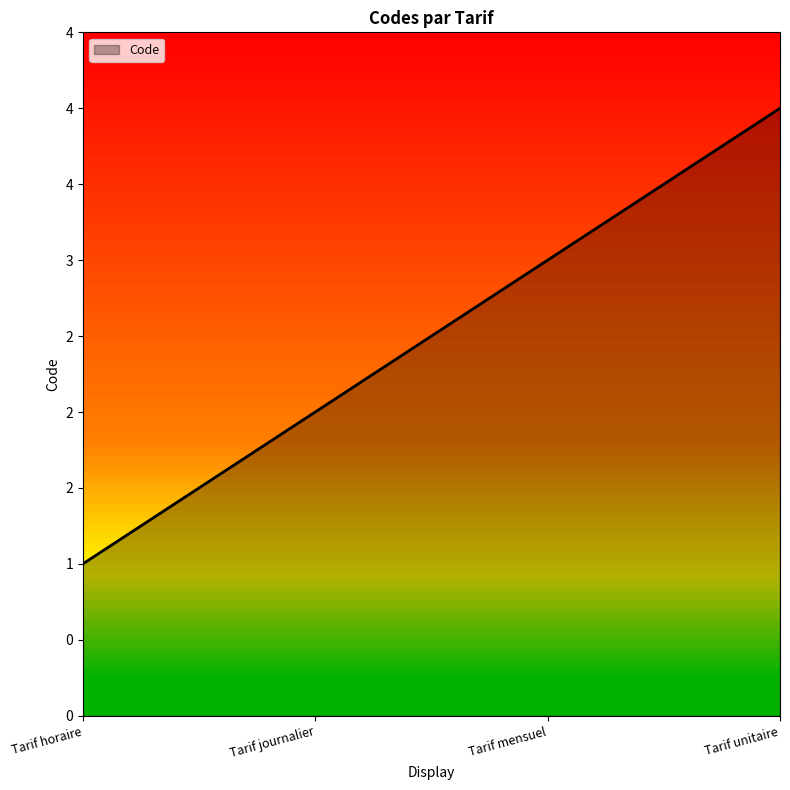

Does the chart have visible grid lines?

No